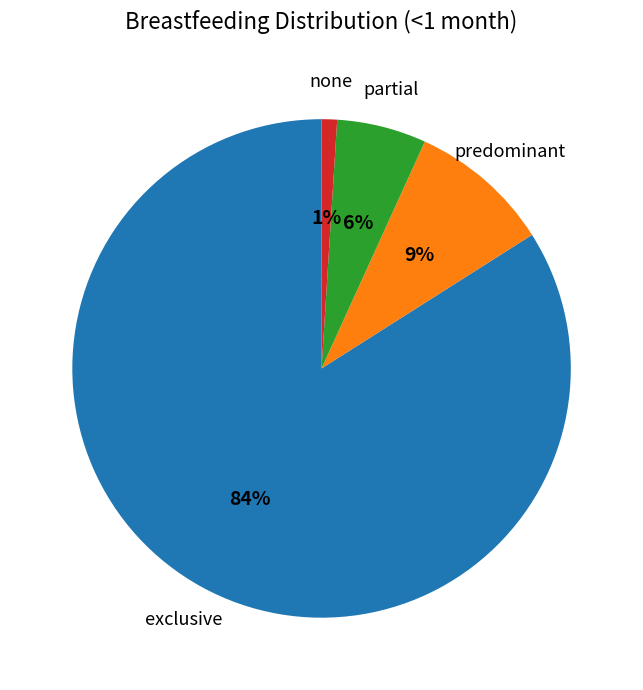

Count the number of slices in the pie.

4